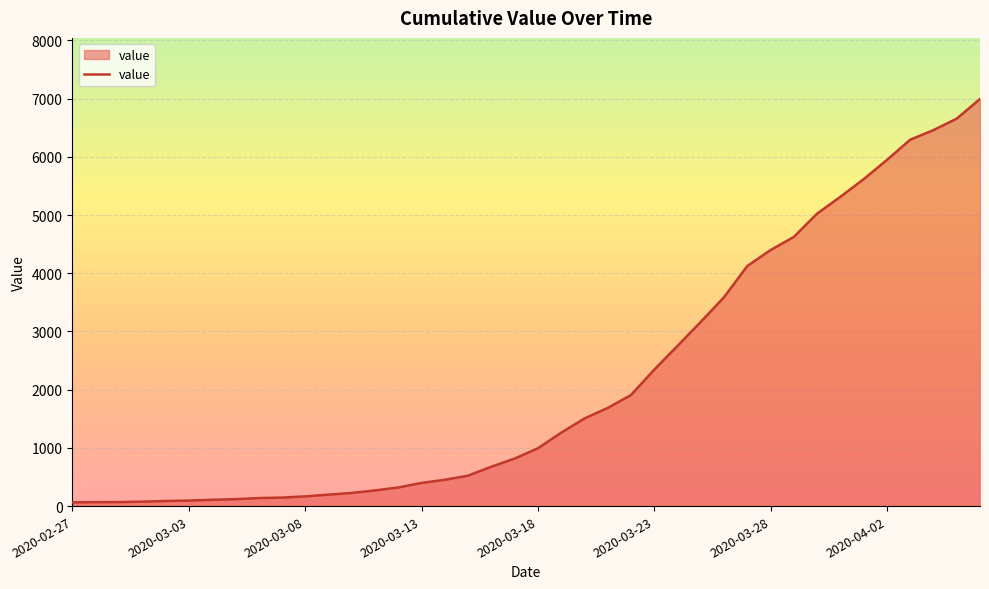

What is the maximum value shown in the chart?

6995